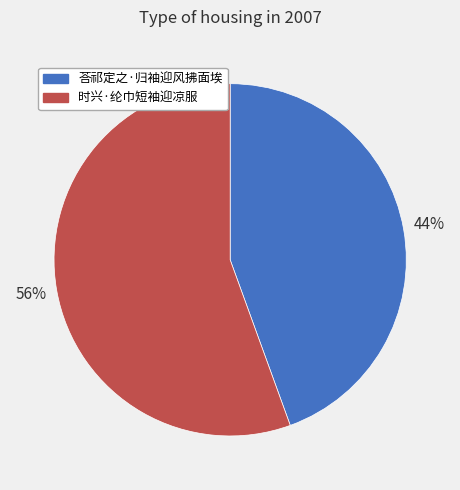

Does 时兴·纶巾短袖迎凉服 represent more than half of the total?

Yes